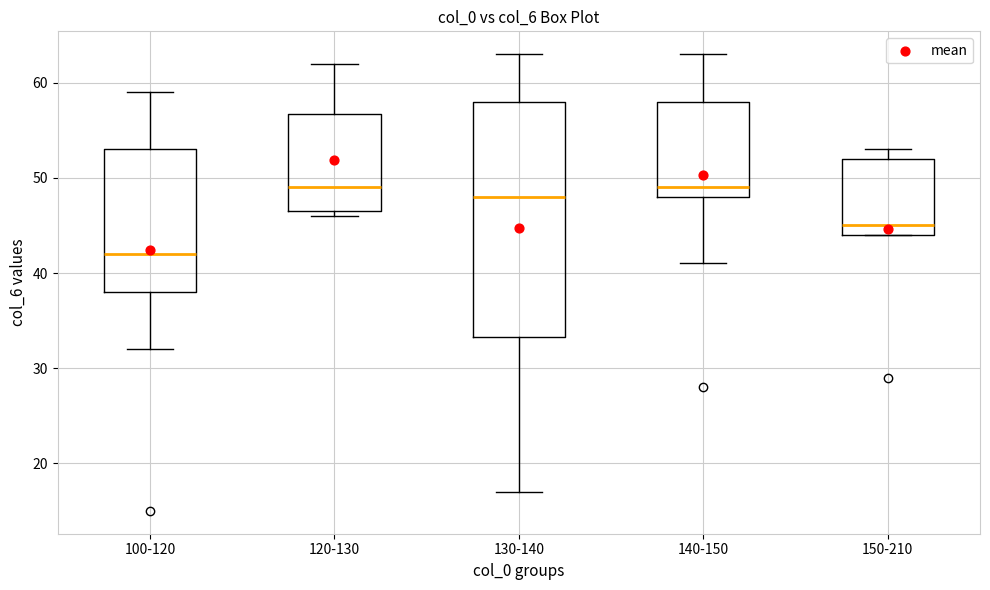

Reading left to right, transcribe this box plot: for each box, give where its median line is, the range the box spans, and where its two whiskers end, as read against the y-axis. The values are not printed on the chart, so give them approximately, as read against the axis.

100-120: median 42, box 38 to 53, whiskers 32 to 59
120-130: median 49, box 47 to 57, whiskers 46 to 62
130-140: median 48, box 33 to 58, whiskers 17 to 63
140-150: median 49, box 48 to 58, whiskers 41 to 63
150-210: median 45, box 44 to 52, whiskers 44 to 53